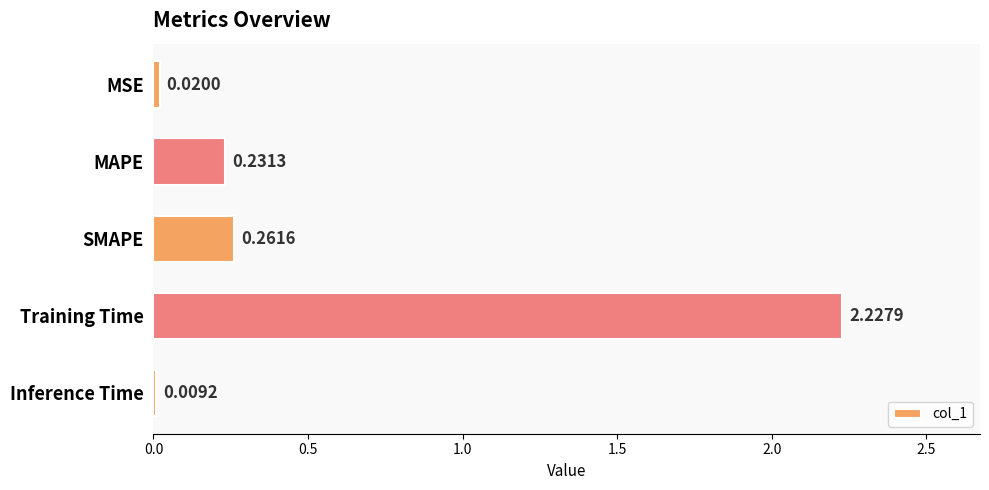

What is the label of the 1st bar from the top?

MSE